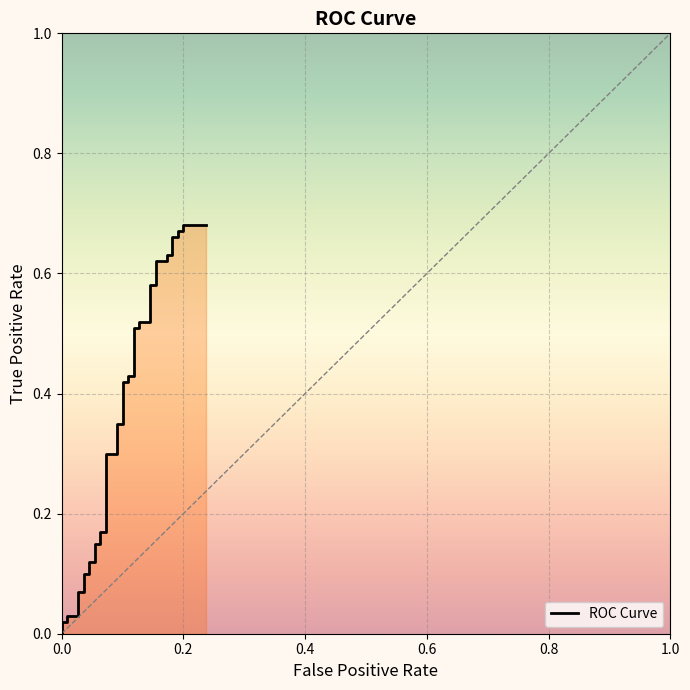

How many data points does each series have?

40